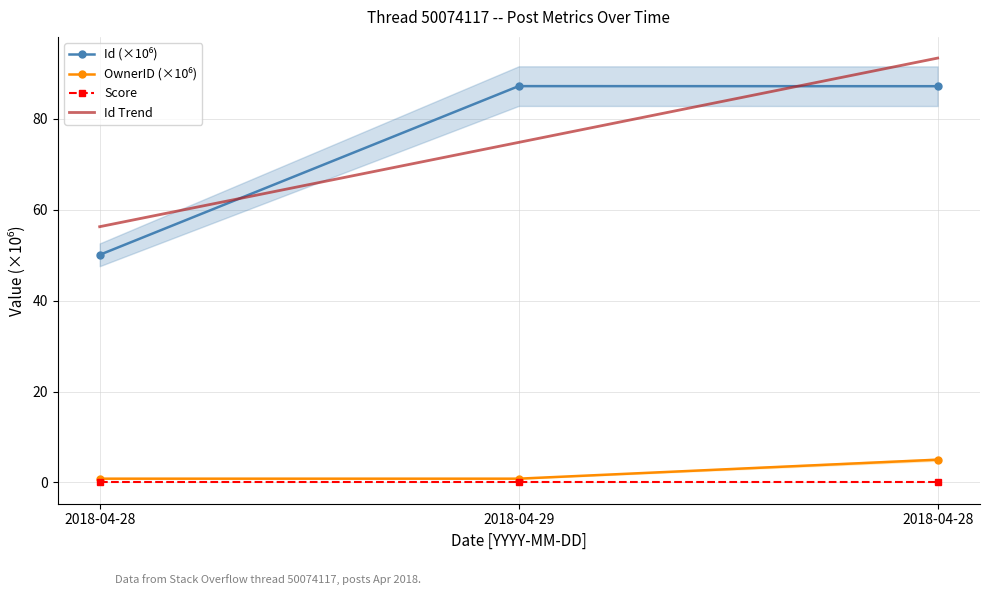

At 2018-04-28, list the series in order from largest to smallest.

Id Trend, Id (×10⁶), OwnerID (×10⁶), Score